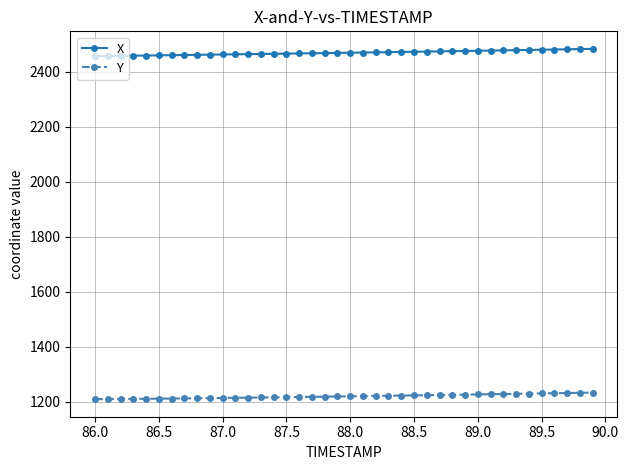

What is the average value of the X series?

2468.6